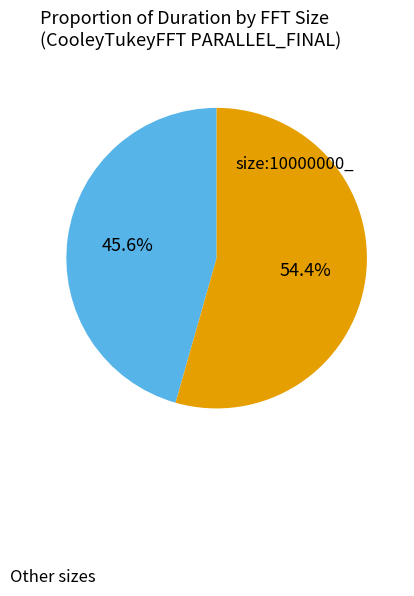

Is there a majority slice in this chart?

Yes